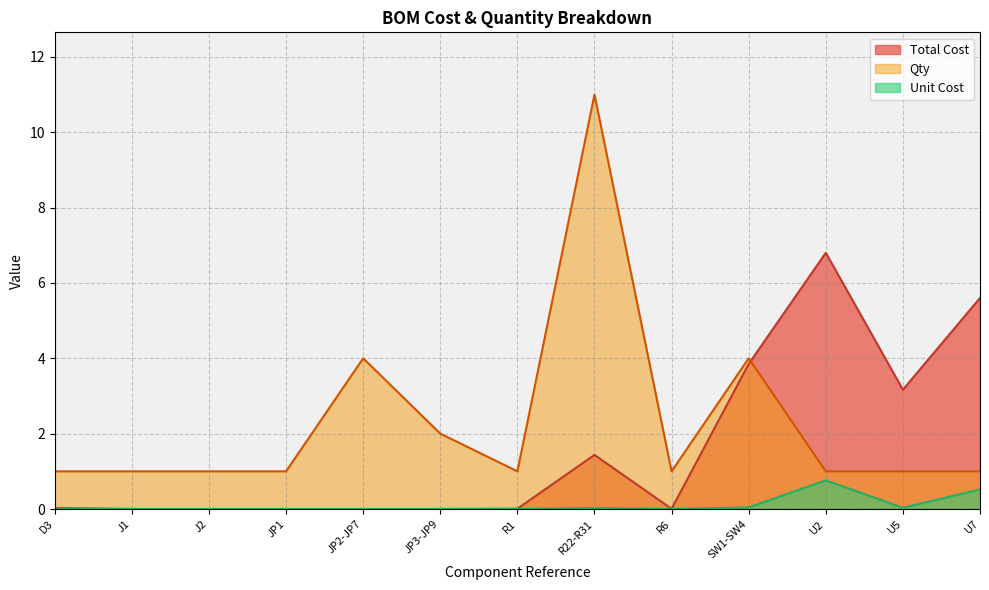

What is the label of the 11th point from the right?

J2